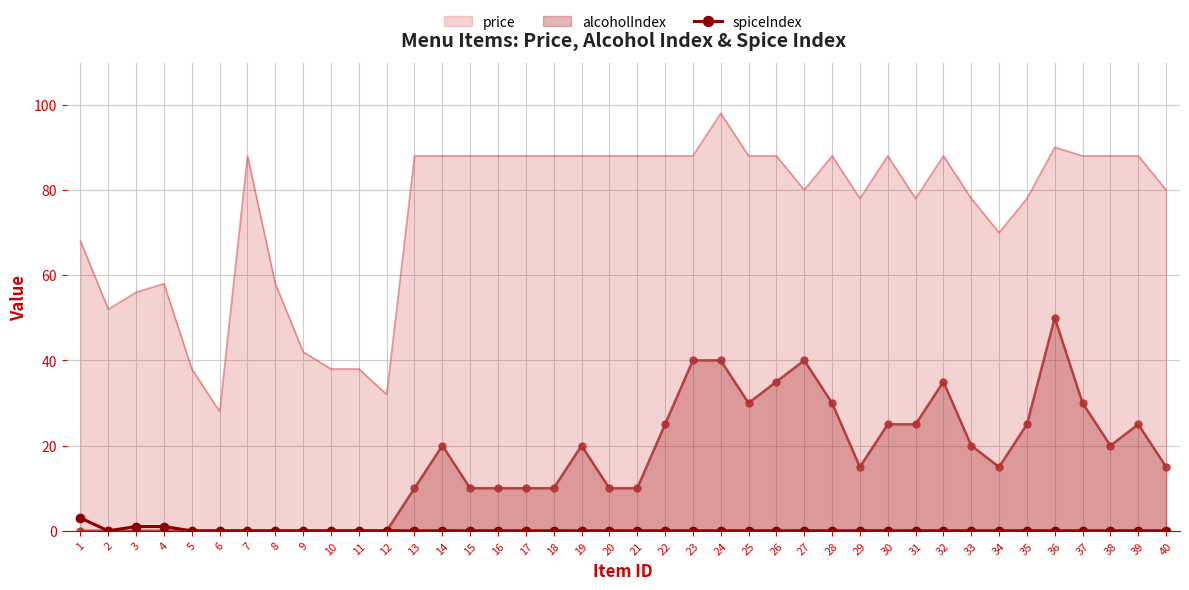

True or false: the data shows 2 at 17.

False